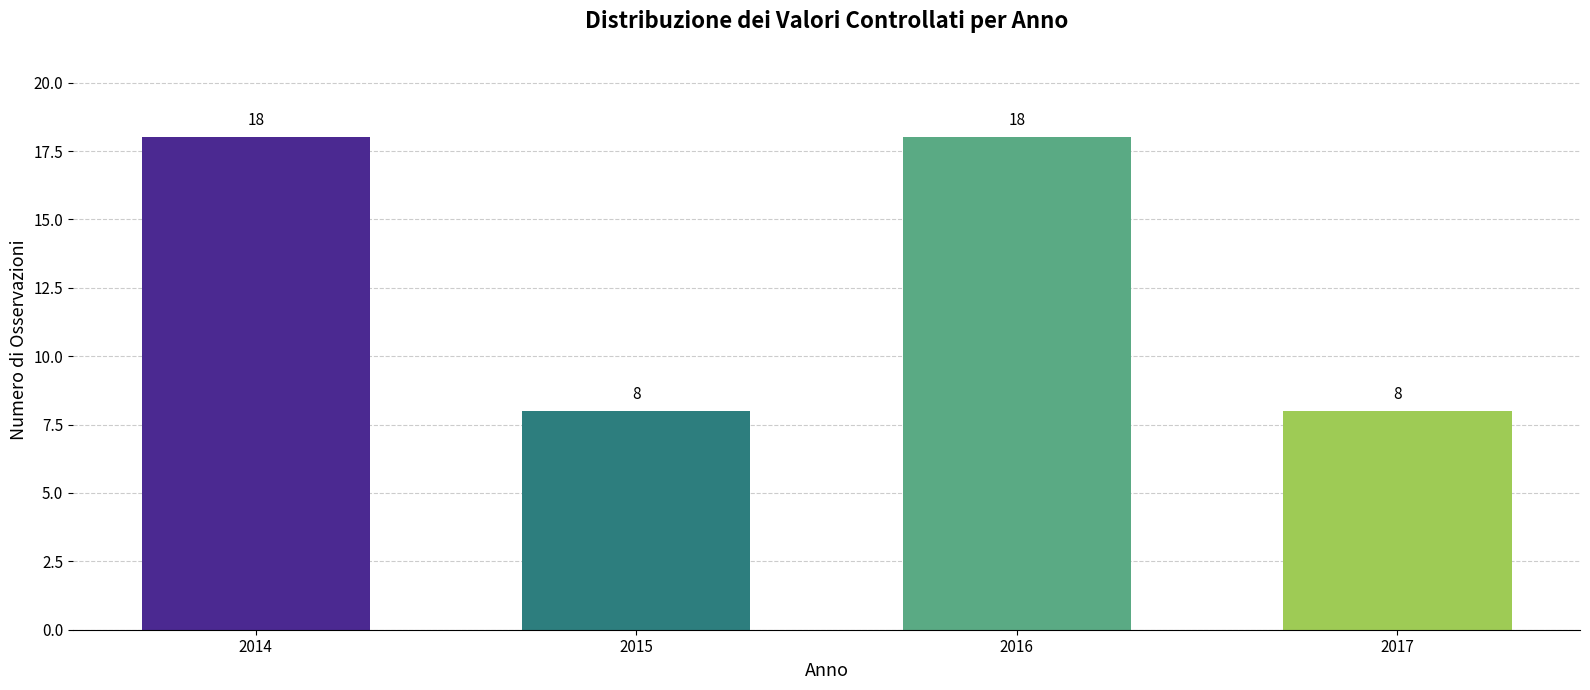

Reading left to right, what are all the values shown in this chart?

18	8	18	8